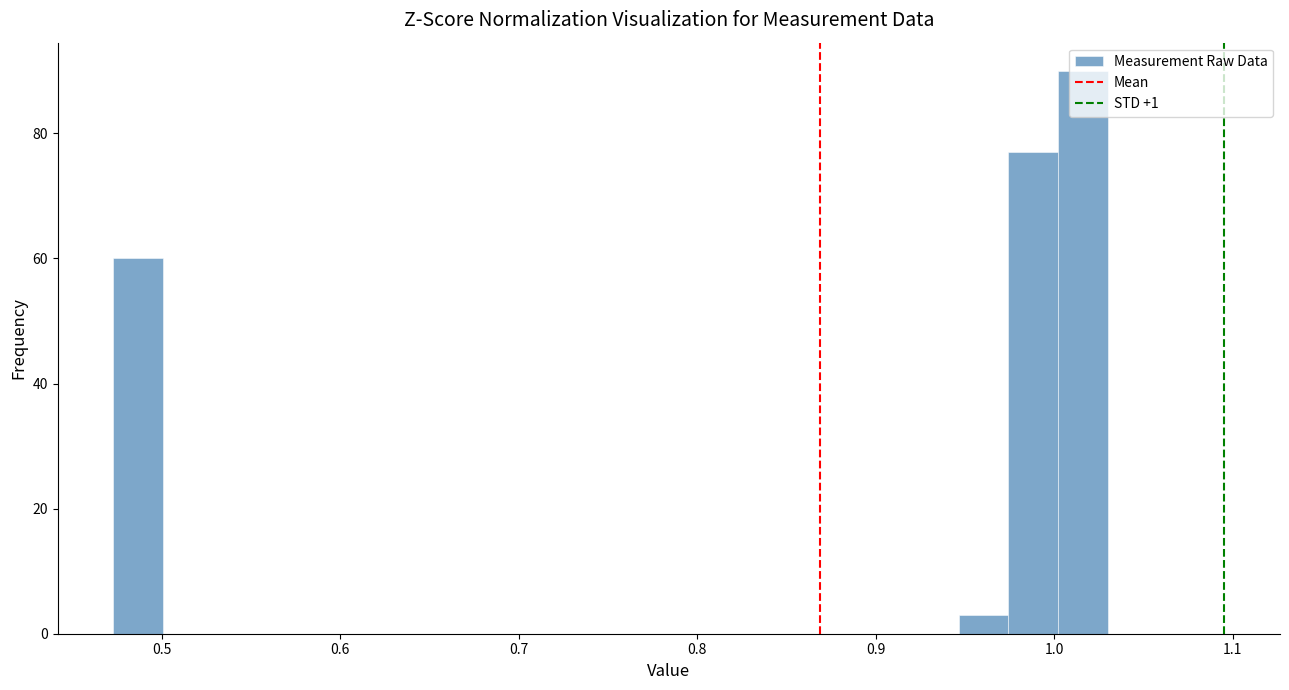

Around what value on the x-axis is the tallest bar? Give the approximate position of its centre, as read against the axis.

1.02